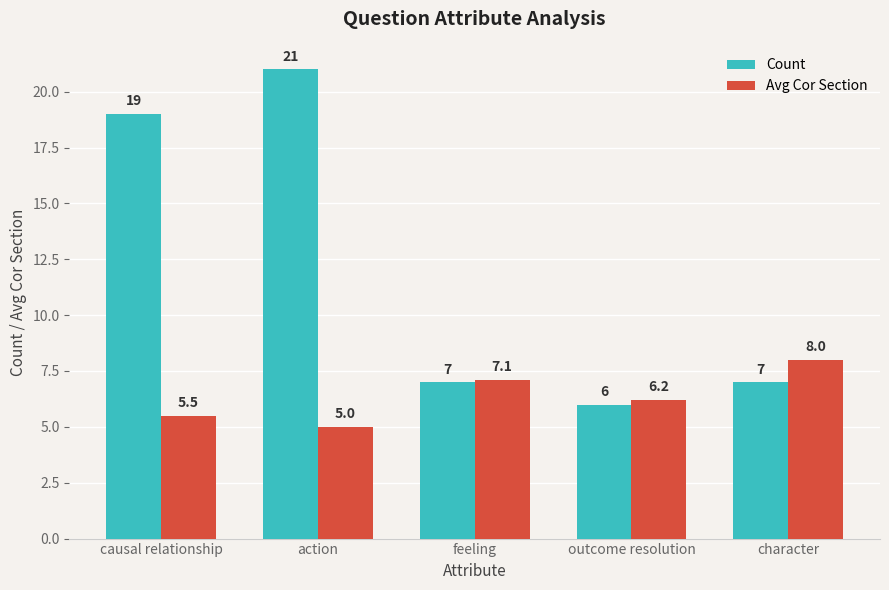

Are the bars grouped side by side (vs. stacked)?

Yes